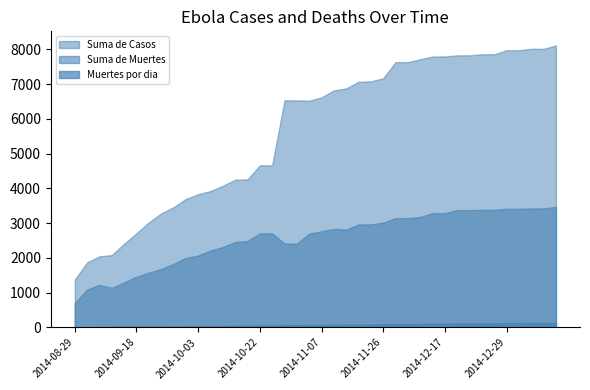

Which series has the largest range (max minus min)?

Suma de Casos